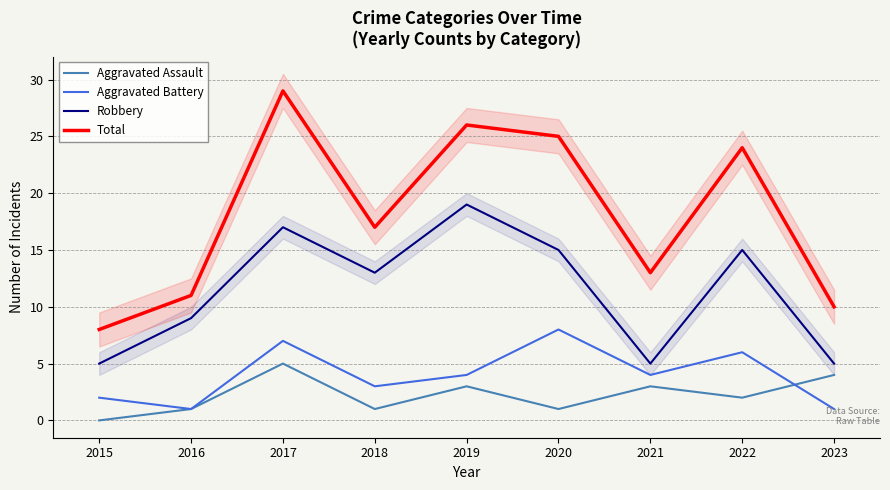

At which category does Aggravated Battery reach its first local peak?

2017